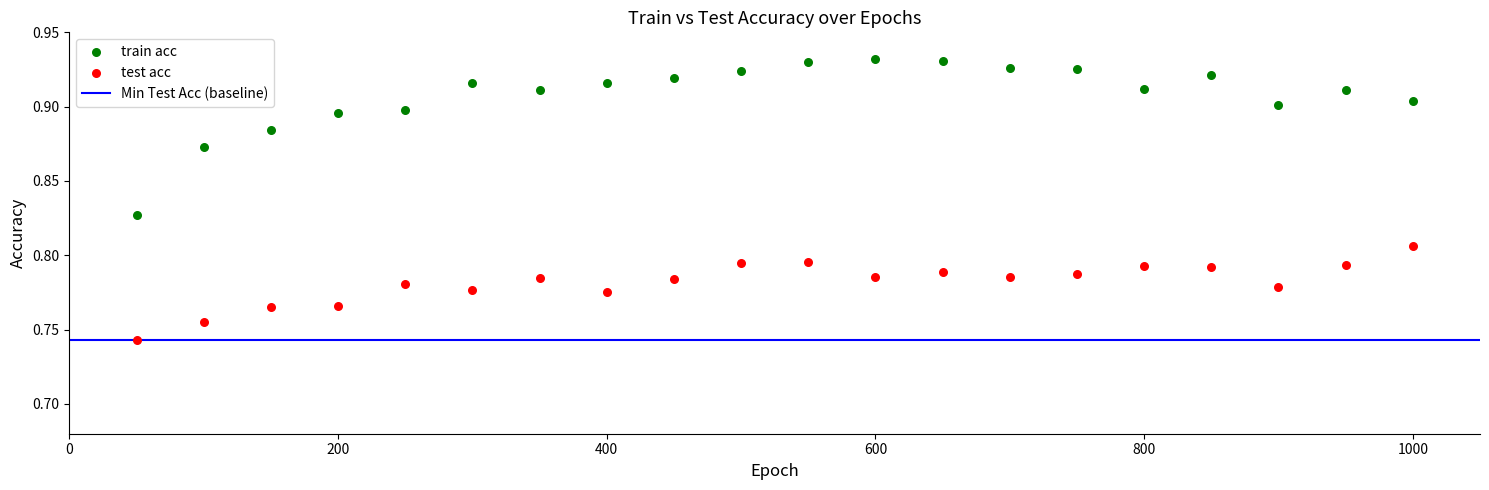

What is the X range (max minus min) for the scatter plot?

950.0